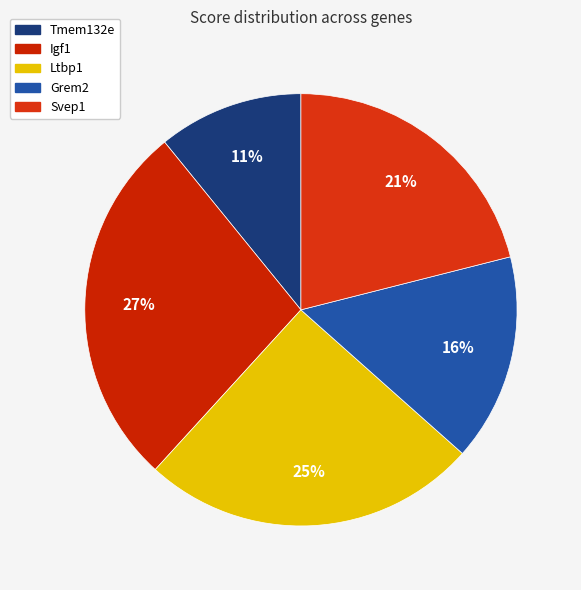

To the nearest percent, what portion does Tmem132e represent?

11%